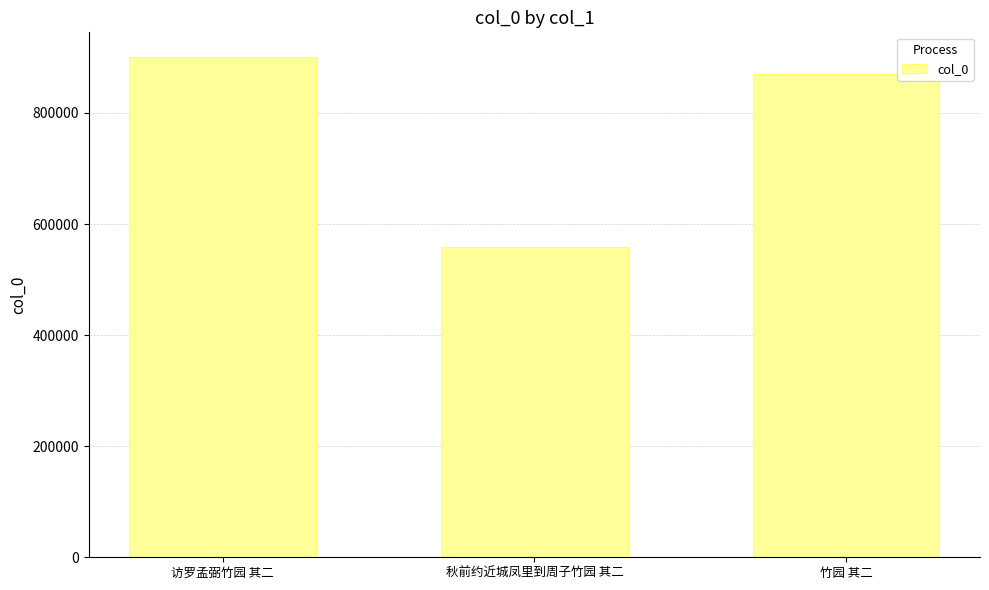

What is the value of the 2nd bar from the left?

558940